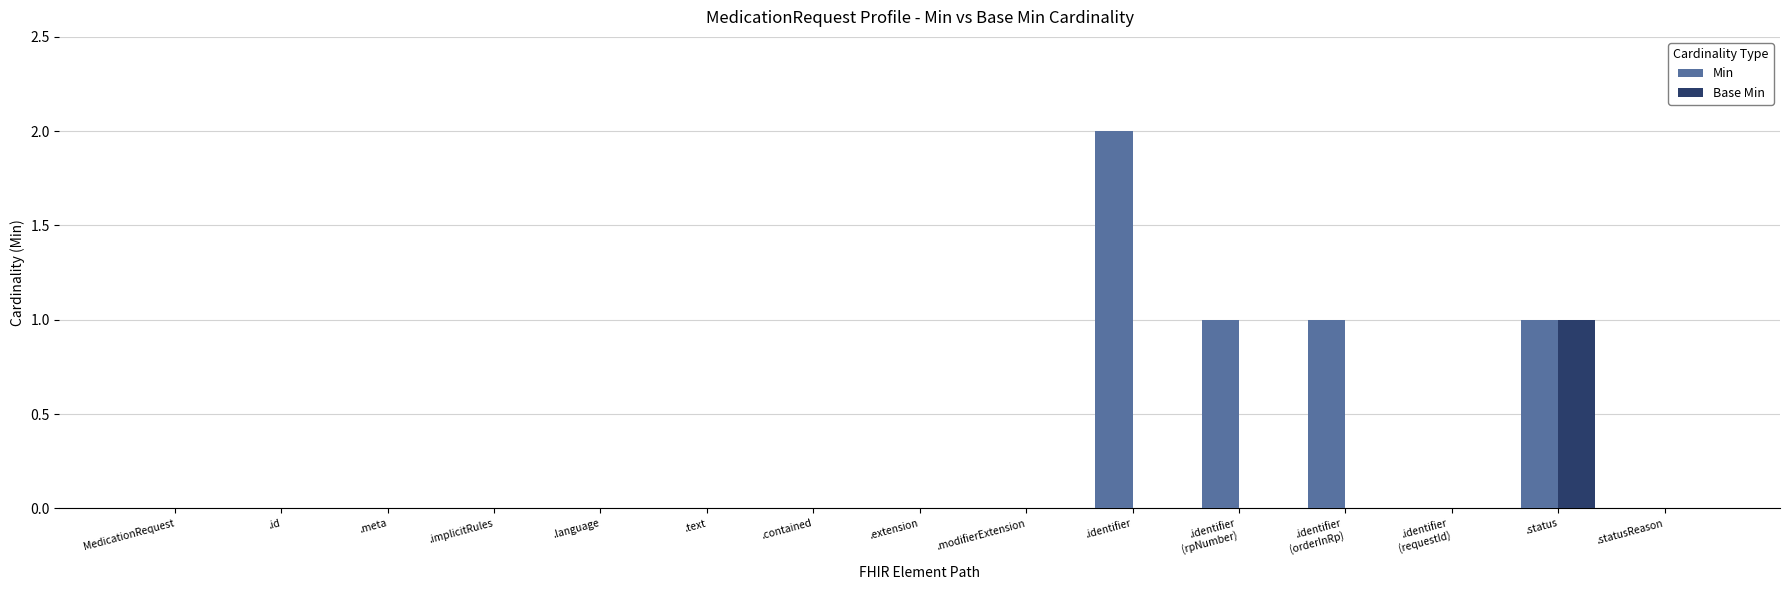

What is the sum of all Min values?

5